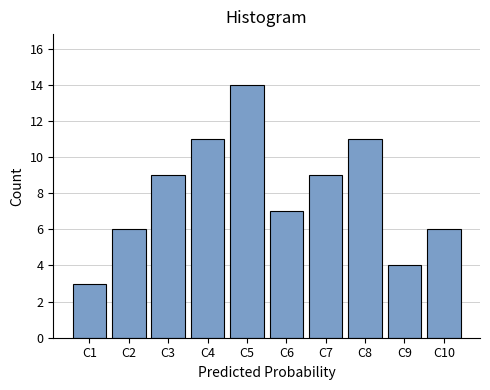

Reading left to right, what are all the values shown in this chart?

3	6	9	11	14	7	9	11	4	6